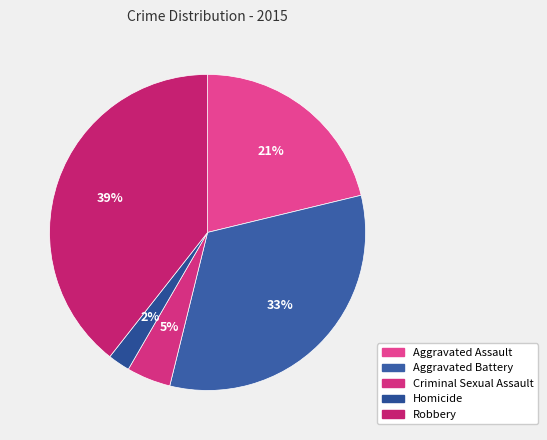

Does any single category account for the majority?

No